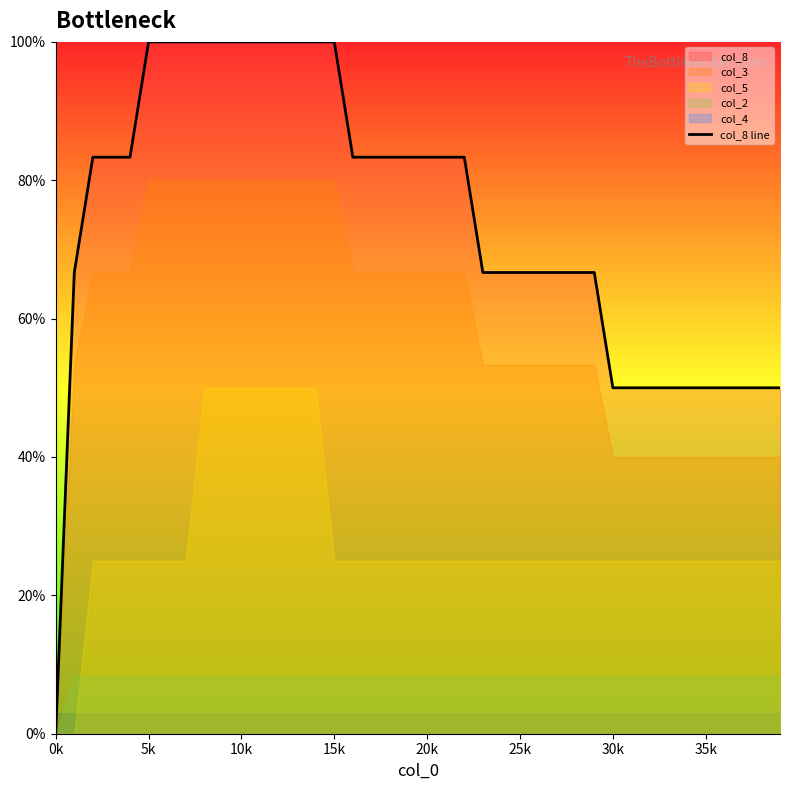

The col_8 line series shows 100.0 at 15k. True or false?

True